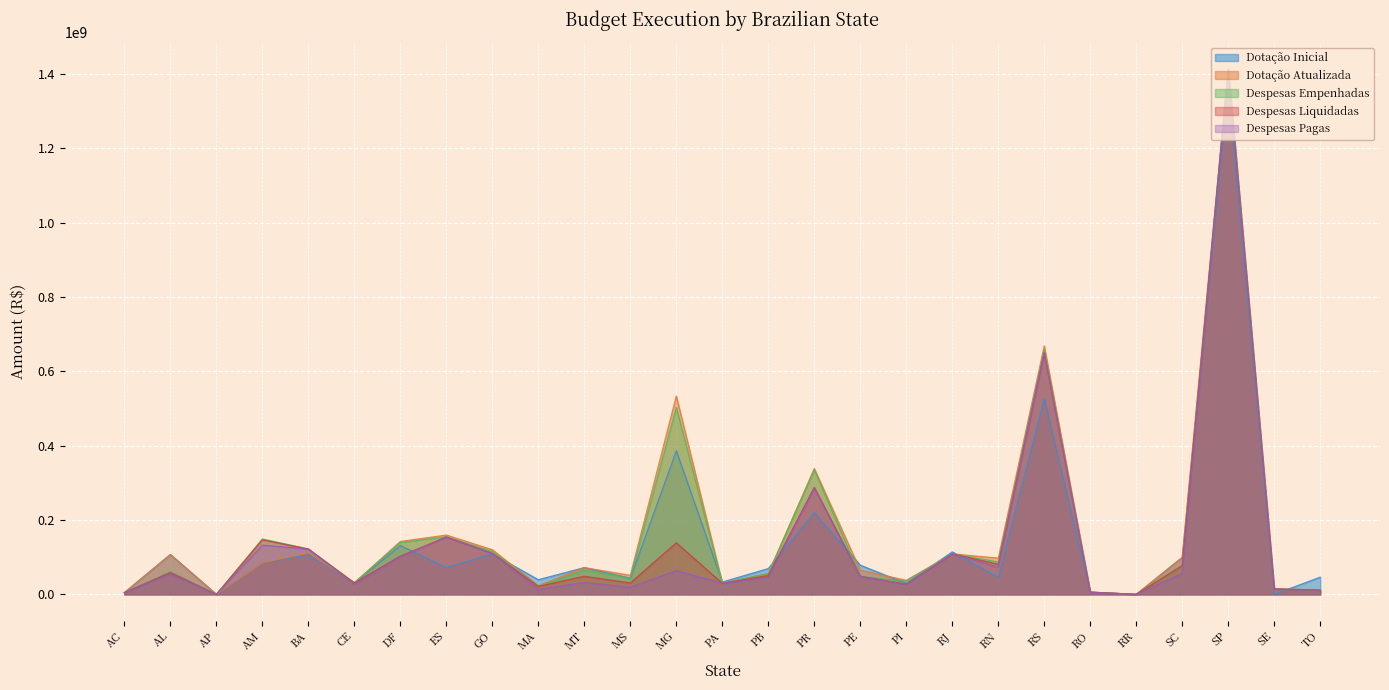

Which series has the largest total across all categories?

Dotação Atualizada